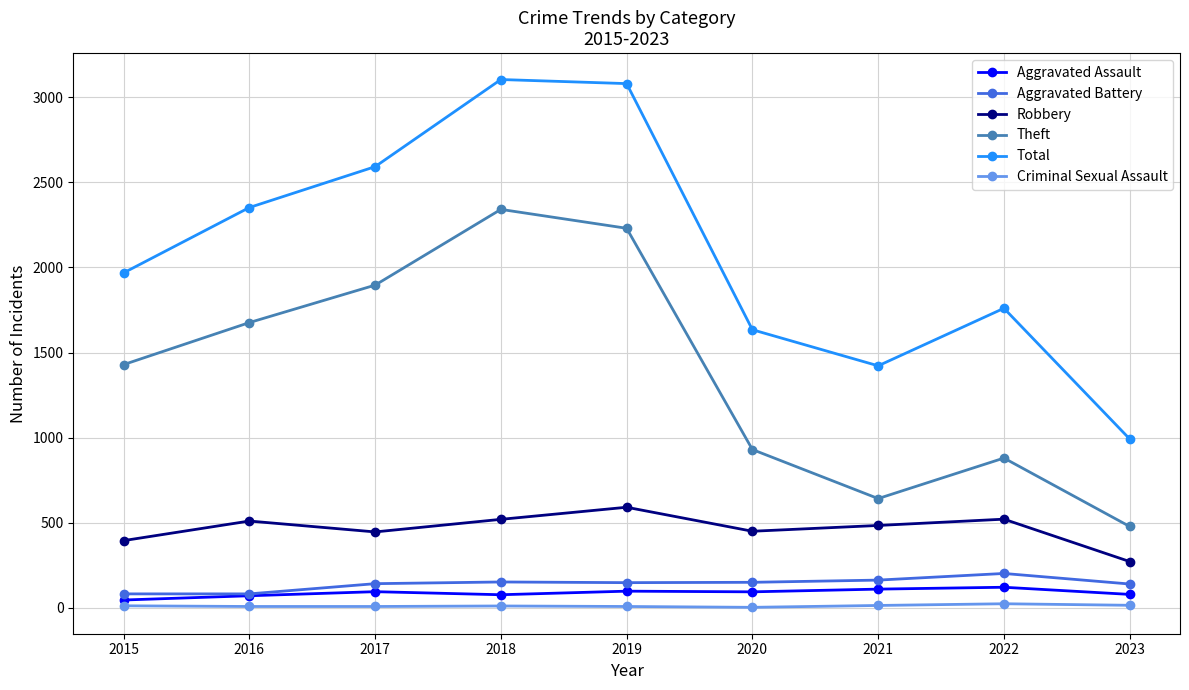

Is it true that Aggravated Assault equals 110 at 2021?

True